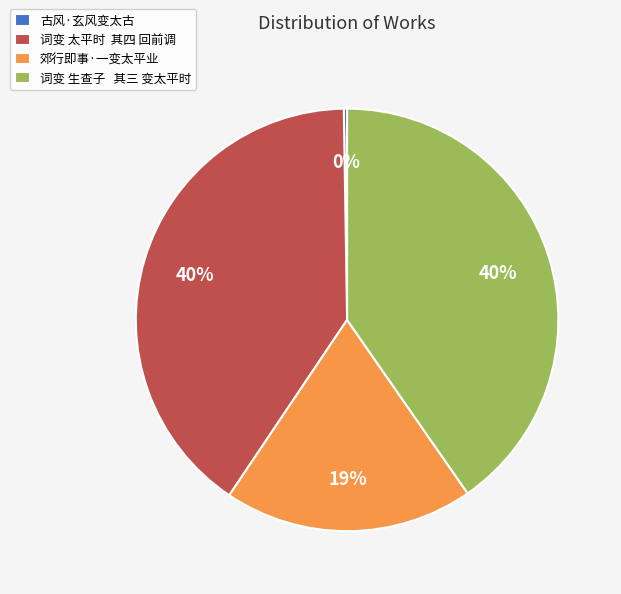

To the nearest percent, what is the difference between the 郊行即事·一变太平业 and 词变 太平时 其四 回前调 slice percentages?

21%